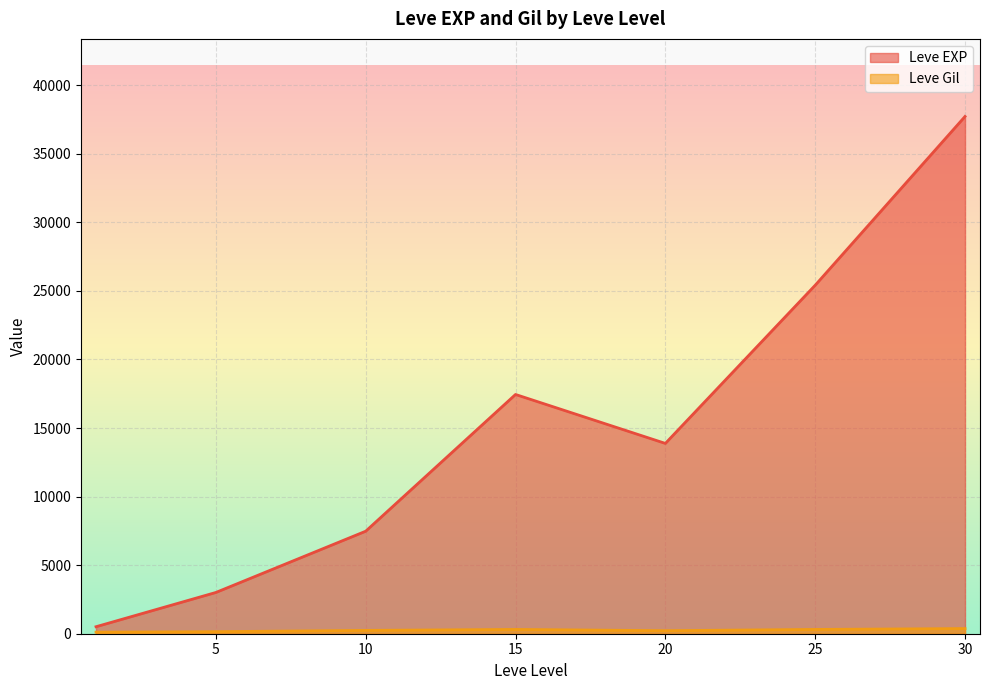

Which series has the largest total across all categories?

Leve EXP